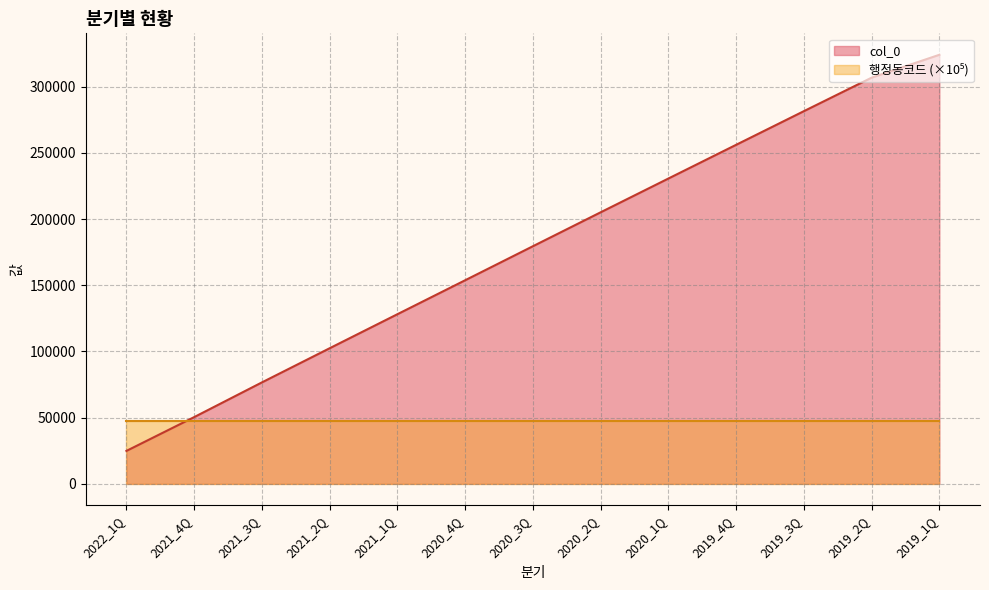

What is the sum of all values?

2319546